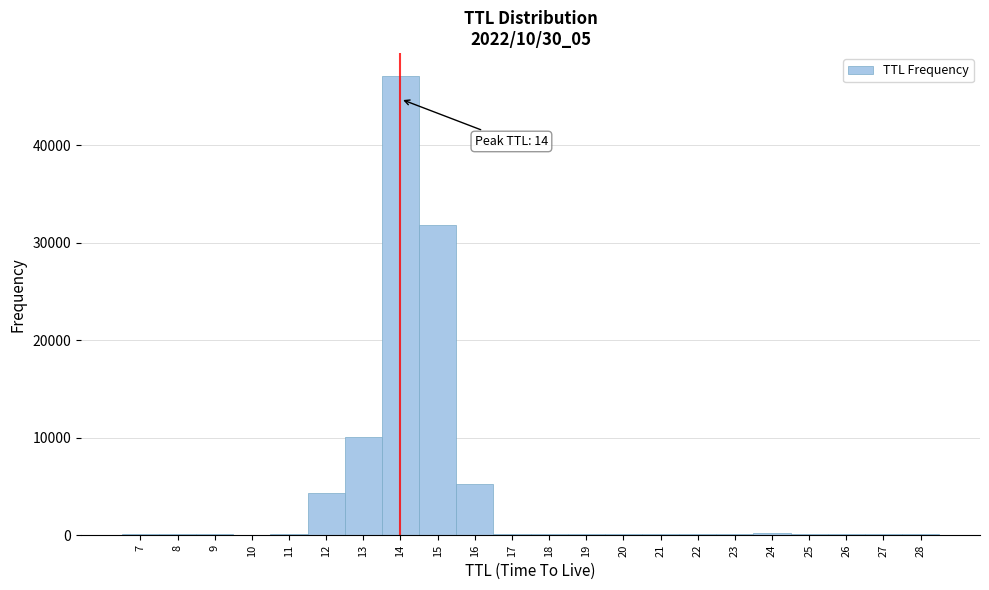

Which range on the x-axis has the tallest bar?

13.5 to 14.5